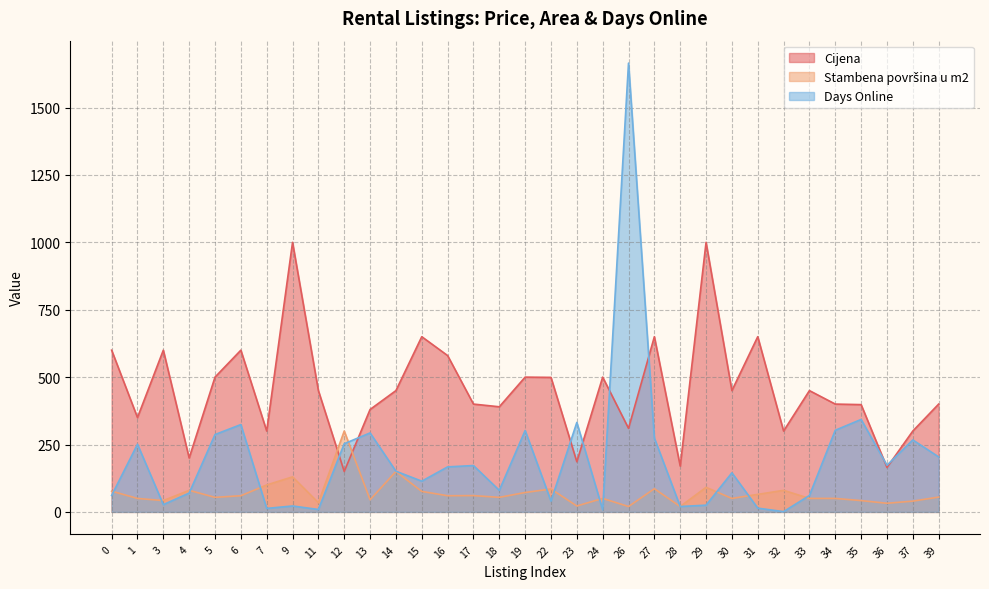

What is the sum of the Cijena values at 29 and 4?

1200.0